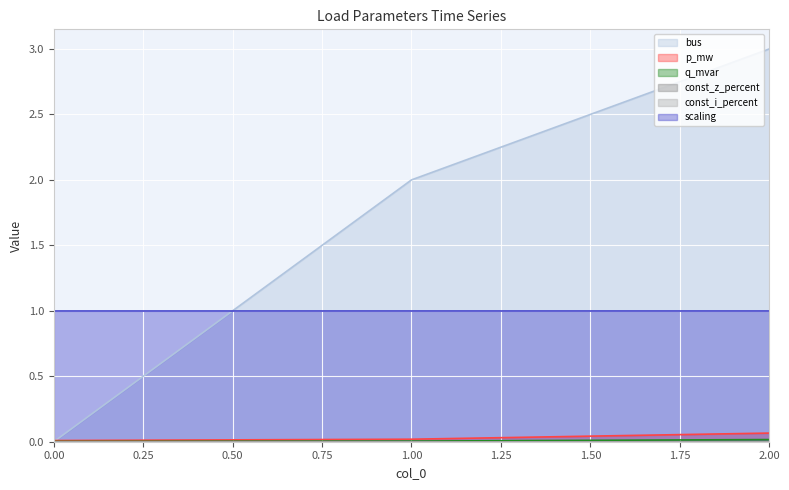

True or false: p_mw has a value of 0.1 at 2.

True